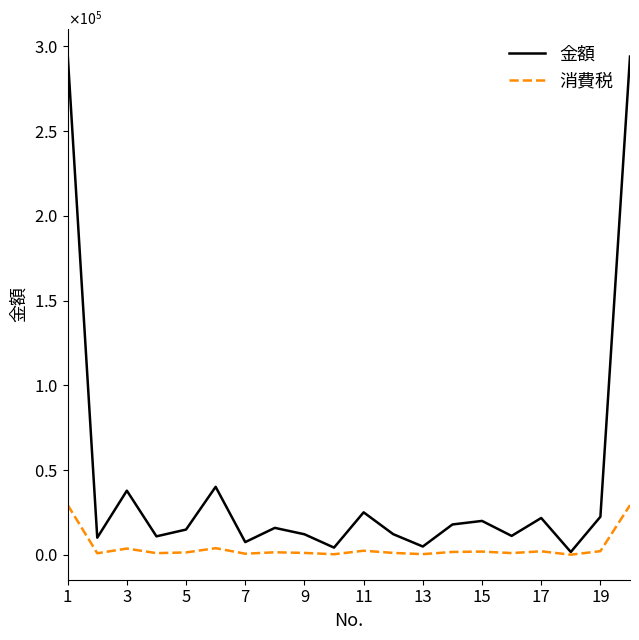

What are all the series names shown in the legend?

金額, 消費税